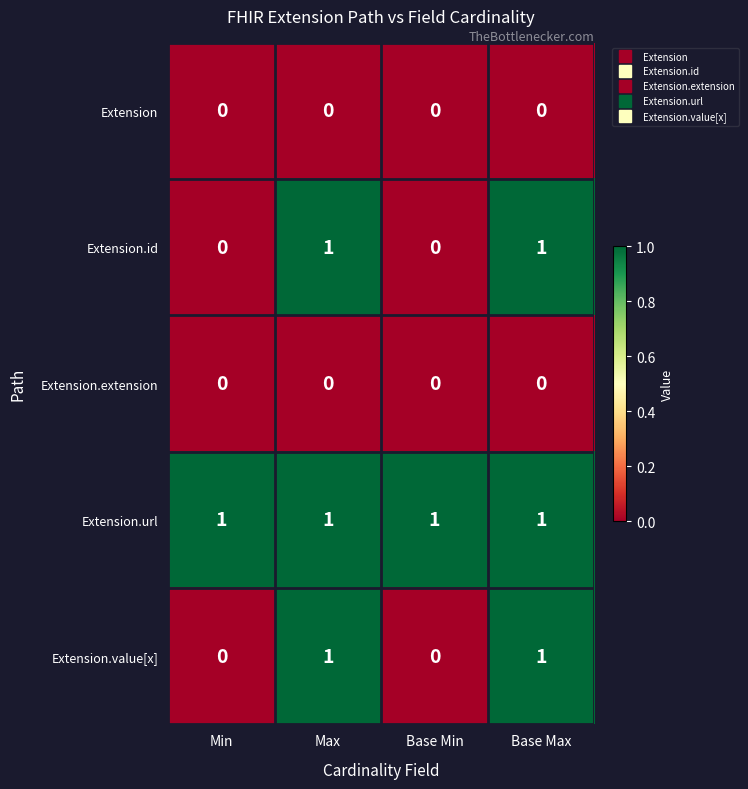

The value of Extension.id at Max is 2. True or false?

False